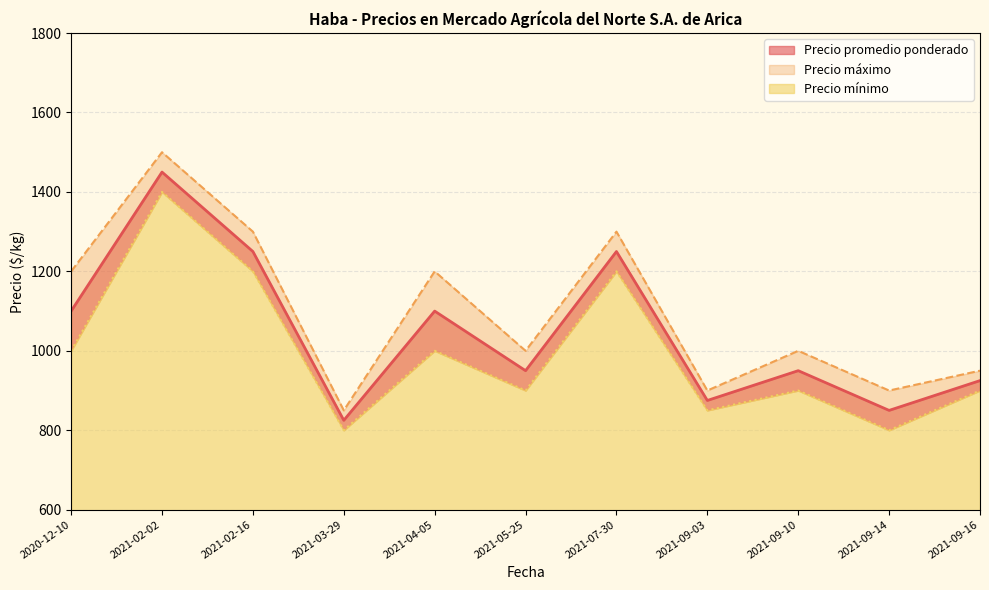

Read the Precio máximo value at 2021-09-10, to the nearest 100.

1000